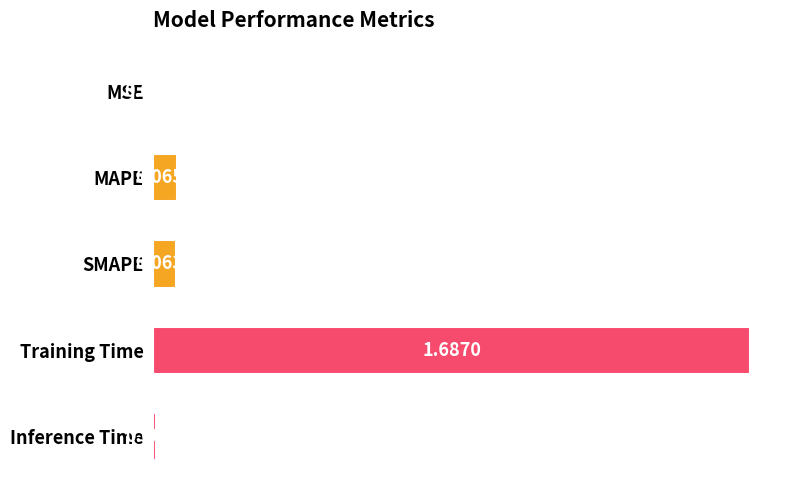

Between Inference Time and MSE, which is larger?

Inference Time